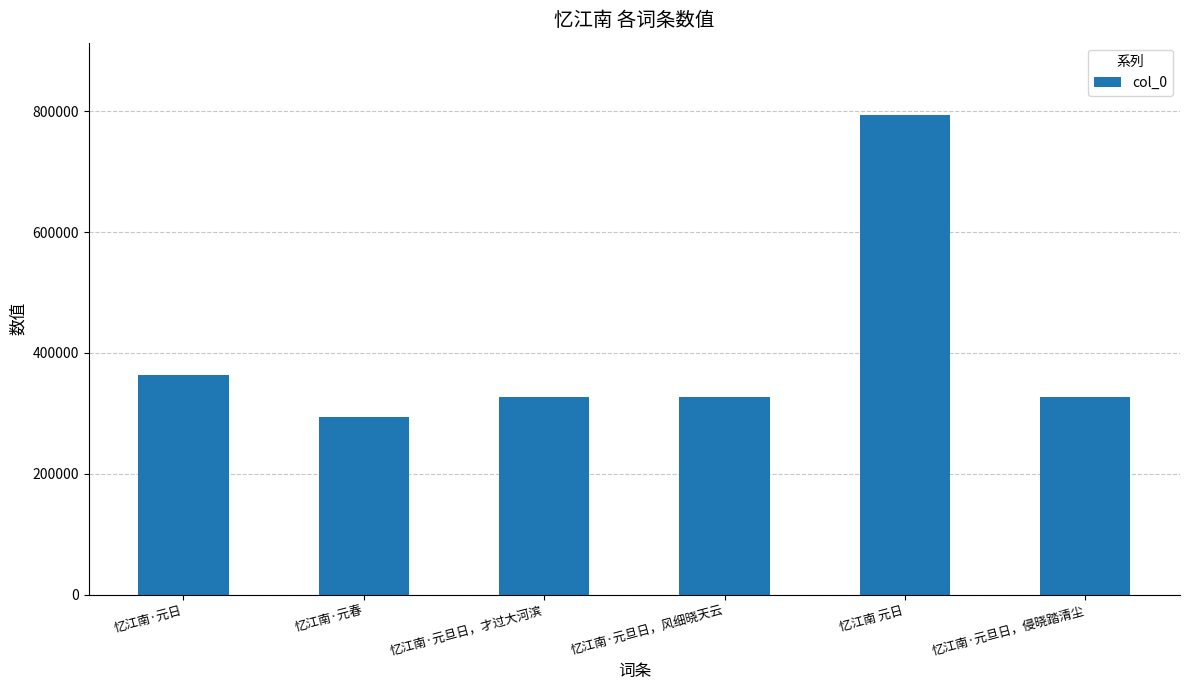

At which category does the chart reach its minimum across all series?

忆江南·元春